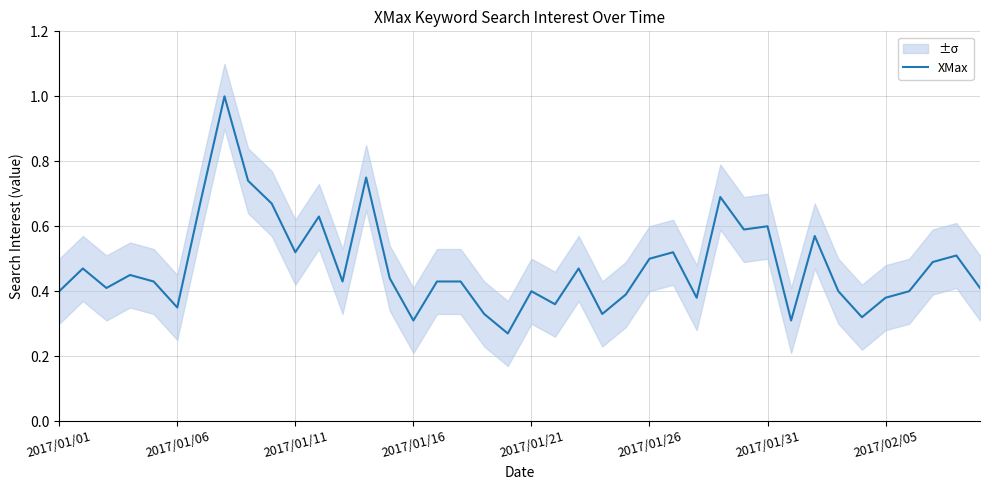

What is the maximum value for XMax?

1.0